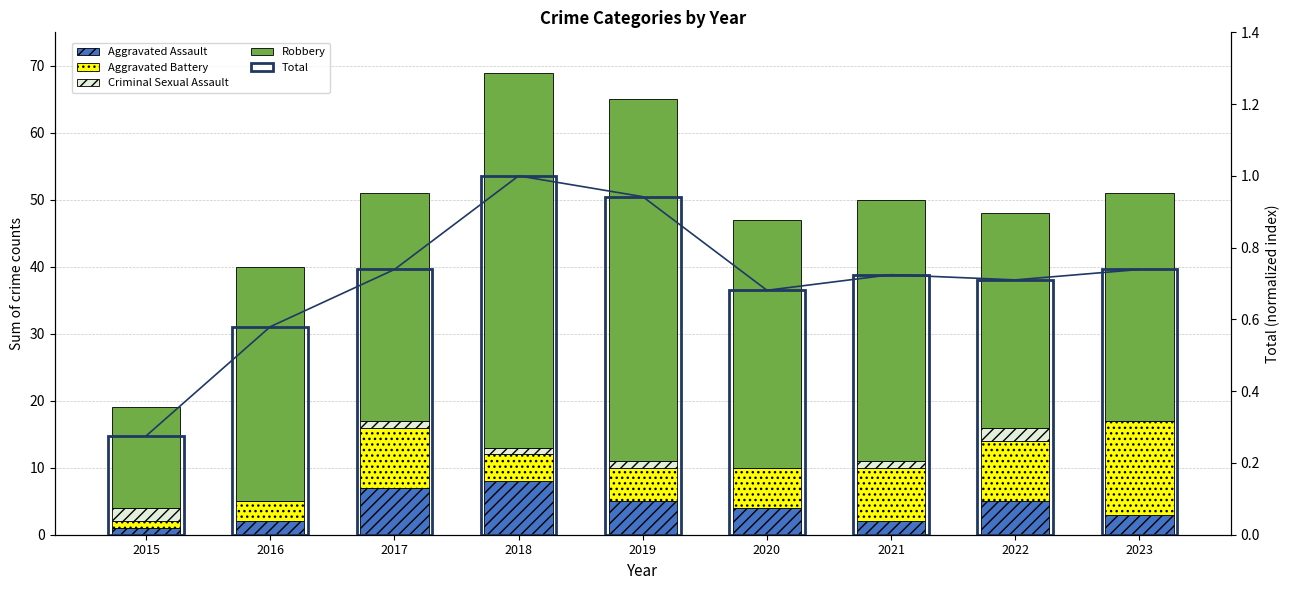

How many groups of bars are there?

9